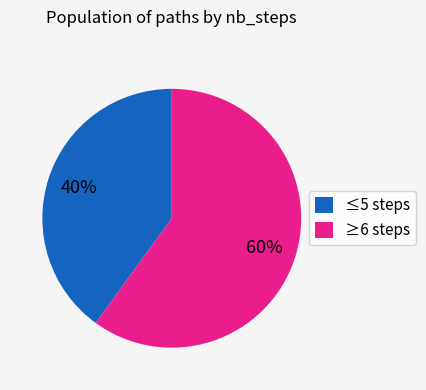

To the nearest percent, what is the average slice percentage?

50%